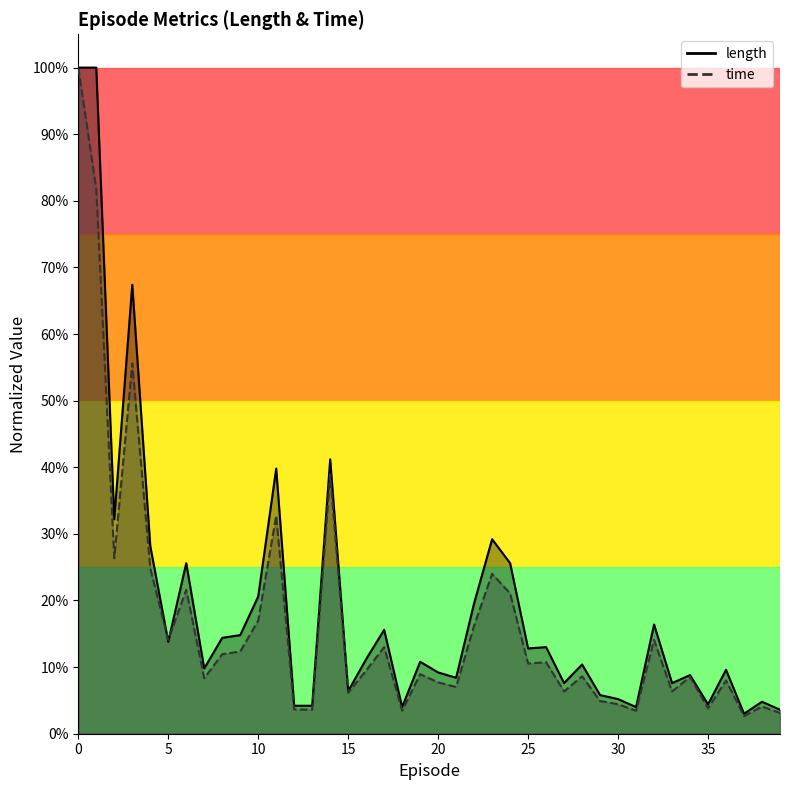

True or false: length has more than 1 points higher than both neighbors.

True